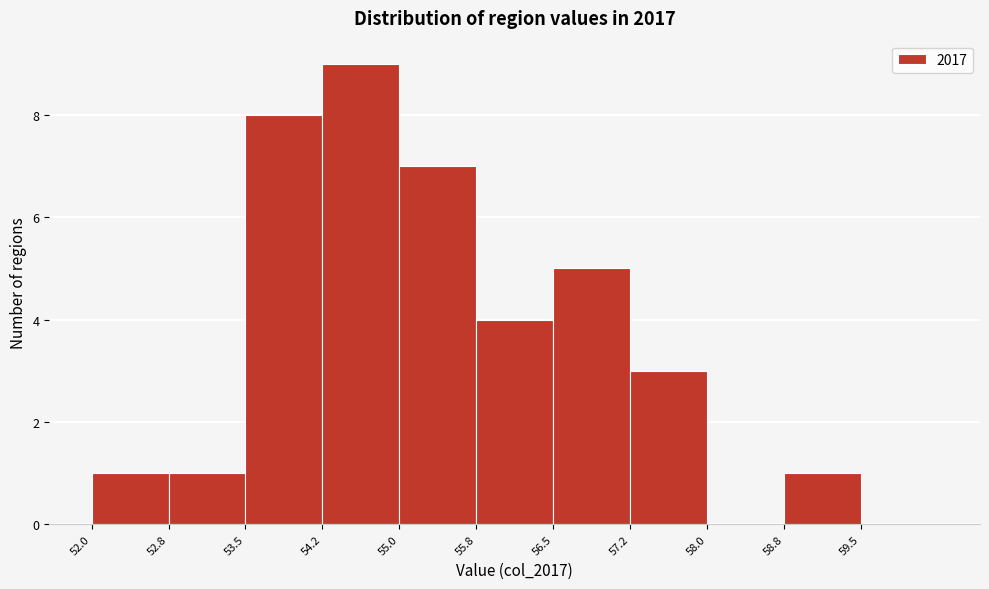

Reading left to right, transcribe this chart: for each bar, give the range it covers on the x-axis and its height. Neither the bar edges nor the heights are printed on the chart, so give them approximately, as read against the axes.

52.00 to 52.75: 1
52.75 to 53.50: 1
53.50 to 54.25: 8
54.25 to 55.00: 9
55.00 to 55.75: 7
55.75 to 56.50: 4
56.50 to 57.25: 5
57.25 to 58.00: 3
58.00 to 58.75: 0
58.75 to 59.50: 1
59.50 to 60.25: 0